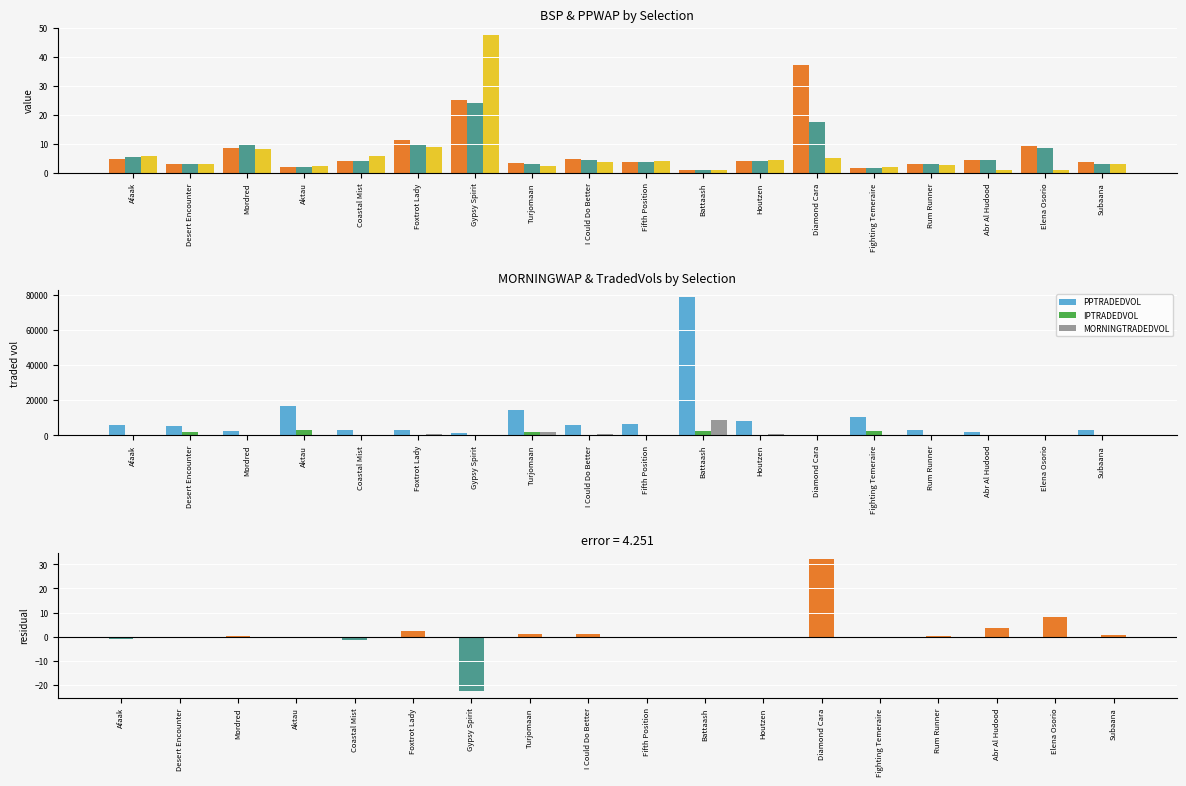

Which series has the largest total across all categories?

PPTRADEDVOL